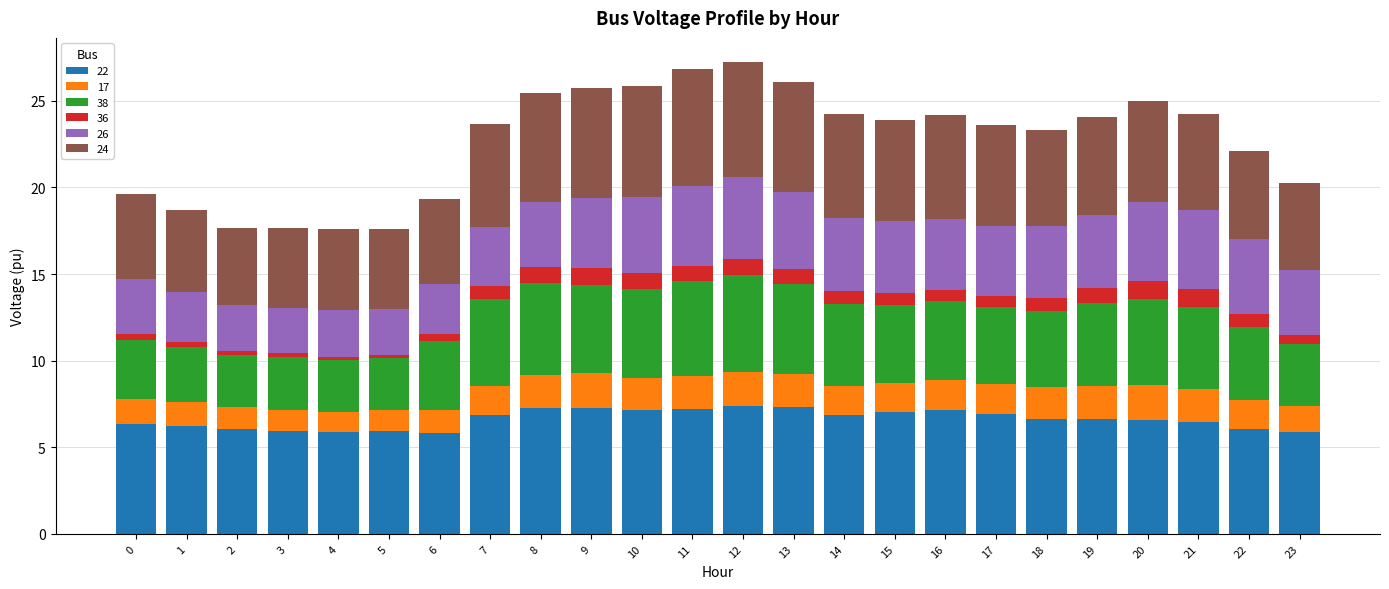

The value of 22 at 10 is 7.1. True or false?

True